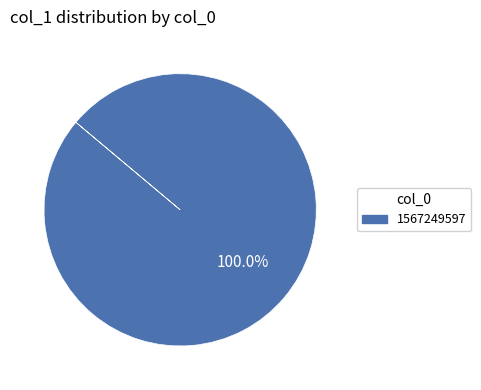

Does any single category account for the majority?

Yes